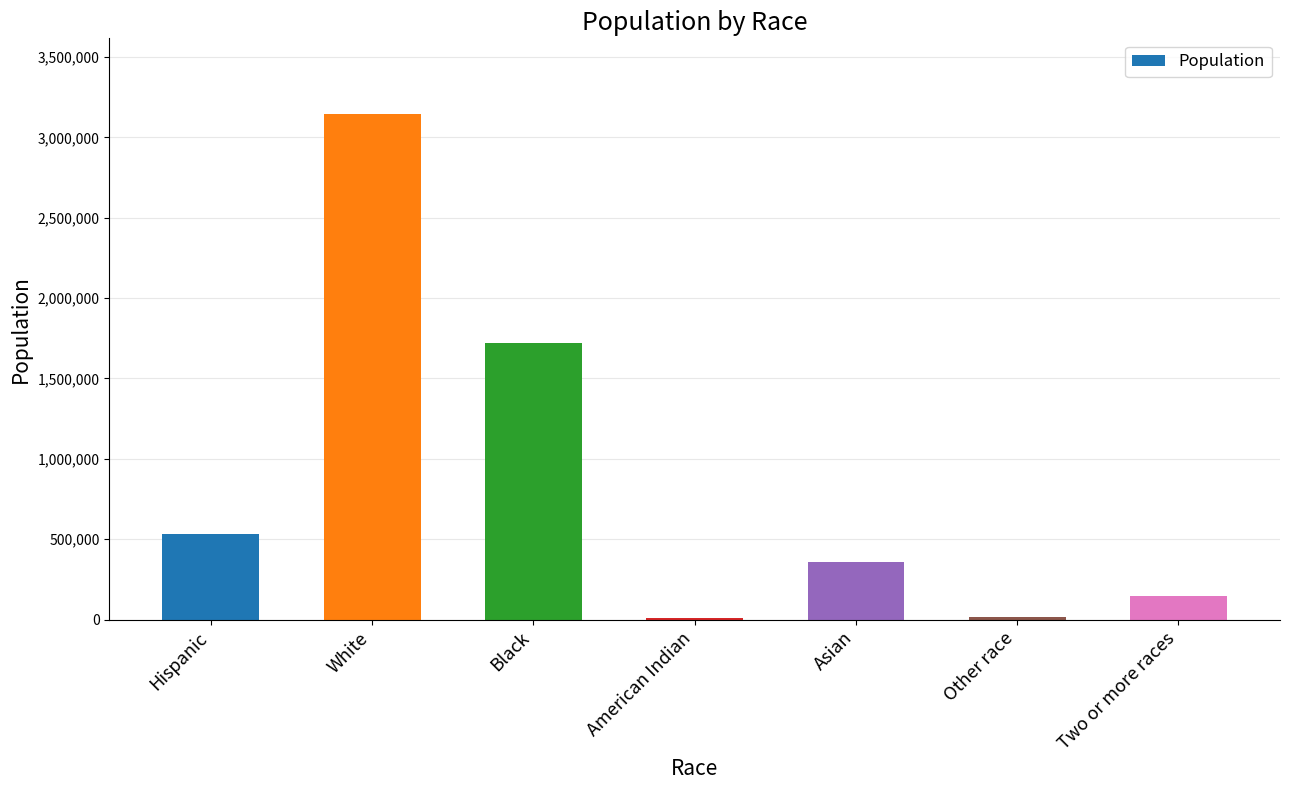

Where is the data nearest to the value 1577909?

Black